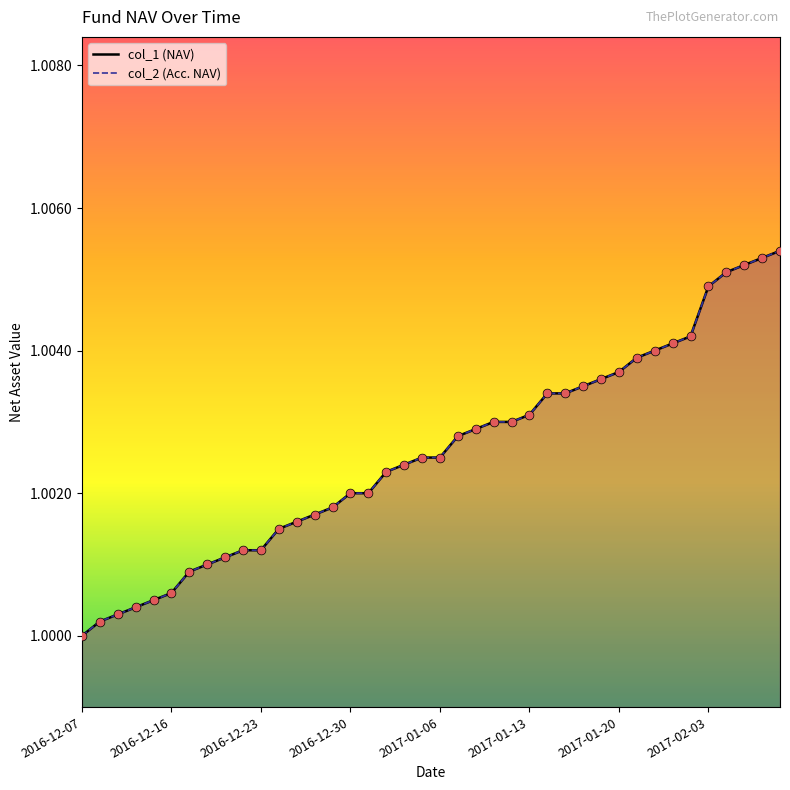

What are all the series names shown in the legend?

col_1, col_2